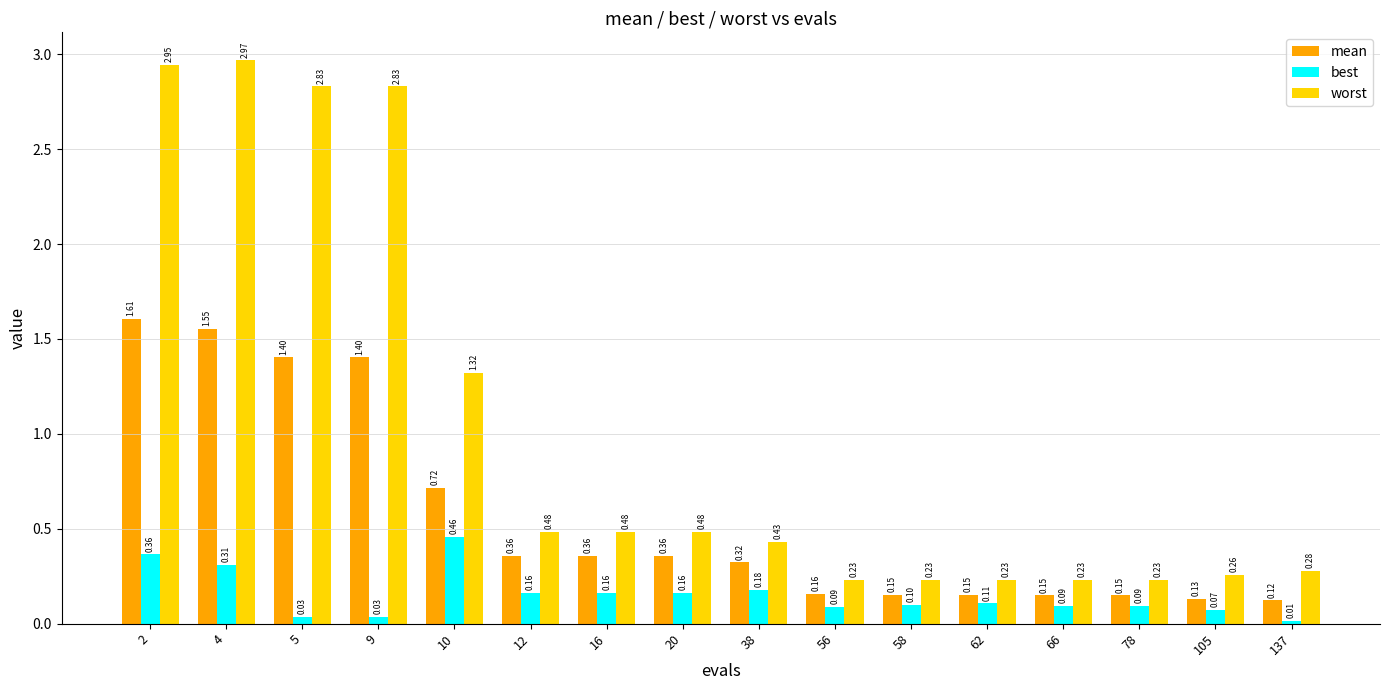

Which series has the largest range (max minus min)?

worst